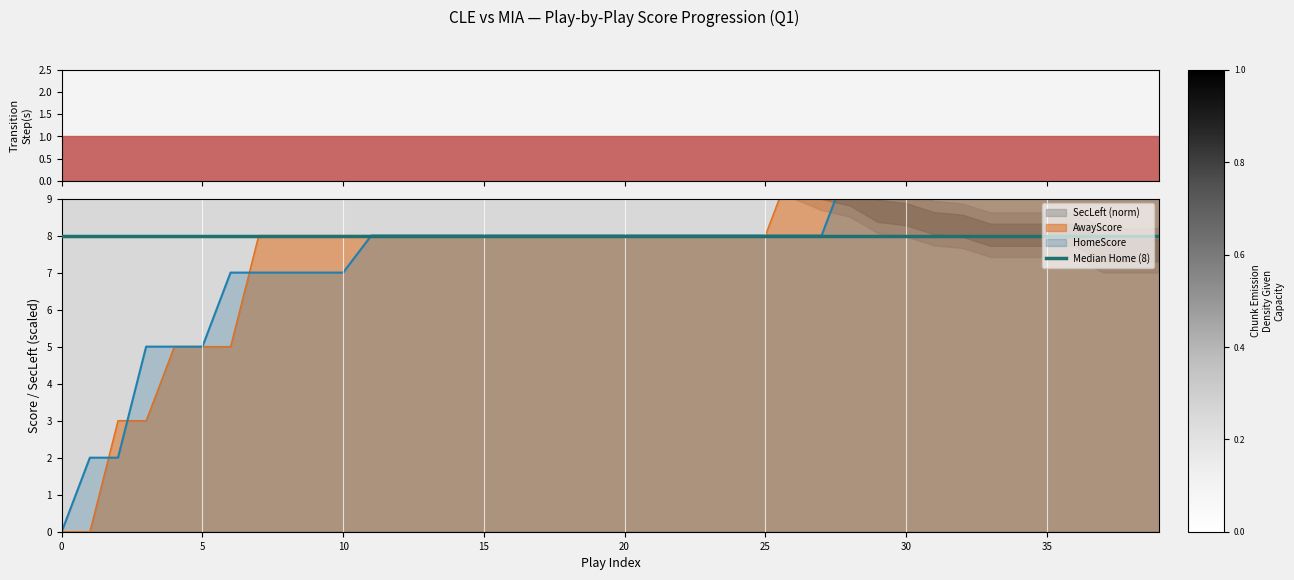

How many values in the AwayScore series are below 8?

7